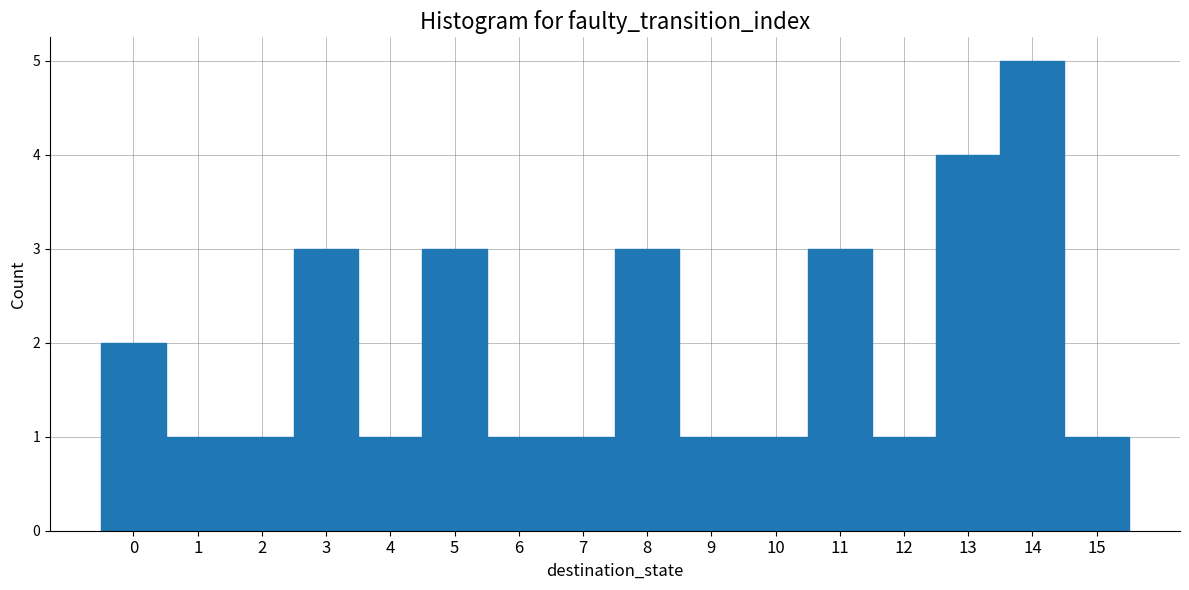

Reading left to right, list every bar in this chart as the range it spans on the x-axis followed by its height. The values are not printed on the chart, so give them approximately, as read against the axis.

-0.5 to 0.5: 2
0.5 to 1.5: 1
1.5 to 2.5: 1
2.5 to 3.5: 3
3.5 to 4.5: 1
4.5 to 5.5: 3
5.5 to 6.5: 1
6.5 to 7.5: 1
7.5 to 8.5: 3
8.5 to 9.5: 1
9.5 to 10.5: 1
10.5 to 11.5: 3
11.5 to 12.5: 1
12.5 to 13.5: 4
13.5 to 14.5: 5
14.5 to 15.5: 1